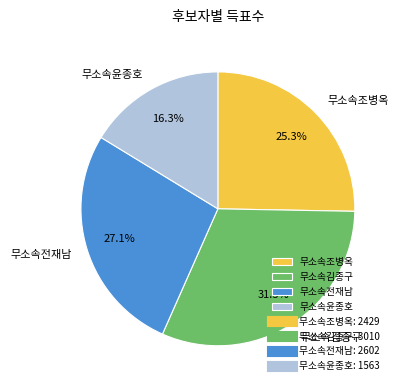

True or false: 무소속윤종호 accounts for 16% of the total.

True